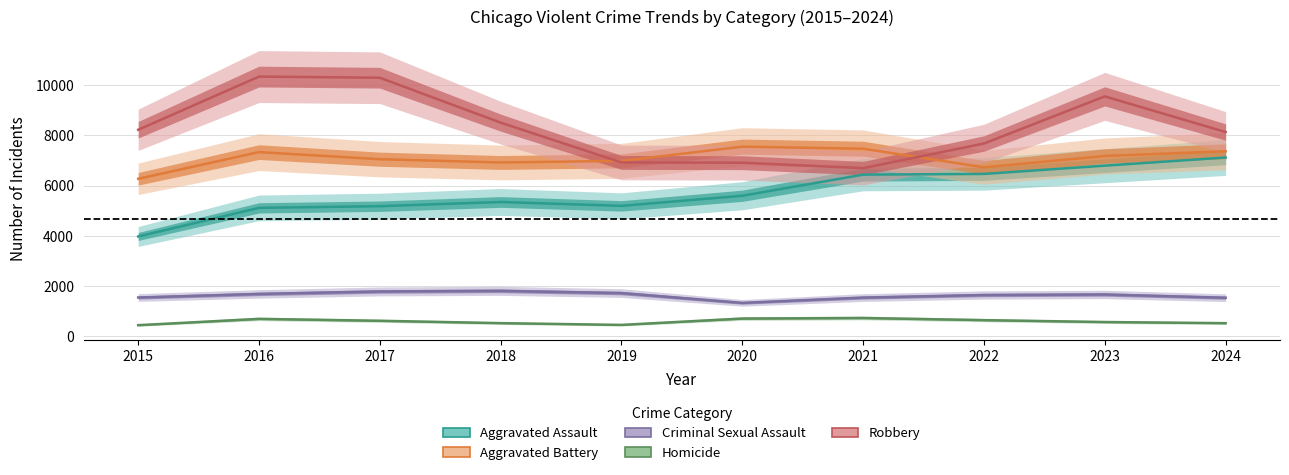

True or false: Aggravated Assault has more than 0 interior local peaks.

True